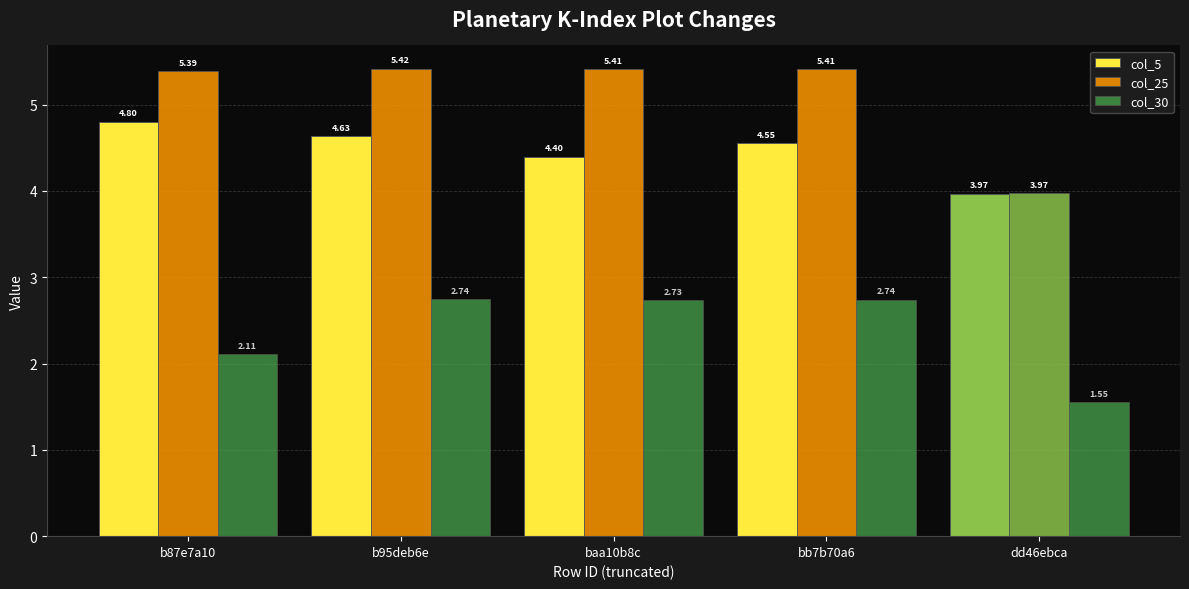

What is the highest value of the col_30 series?

2.7